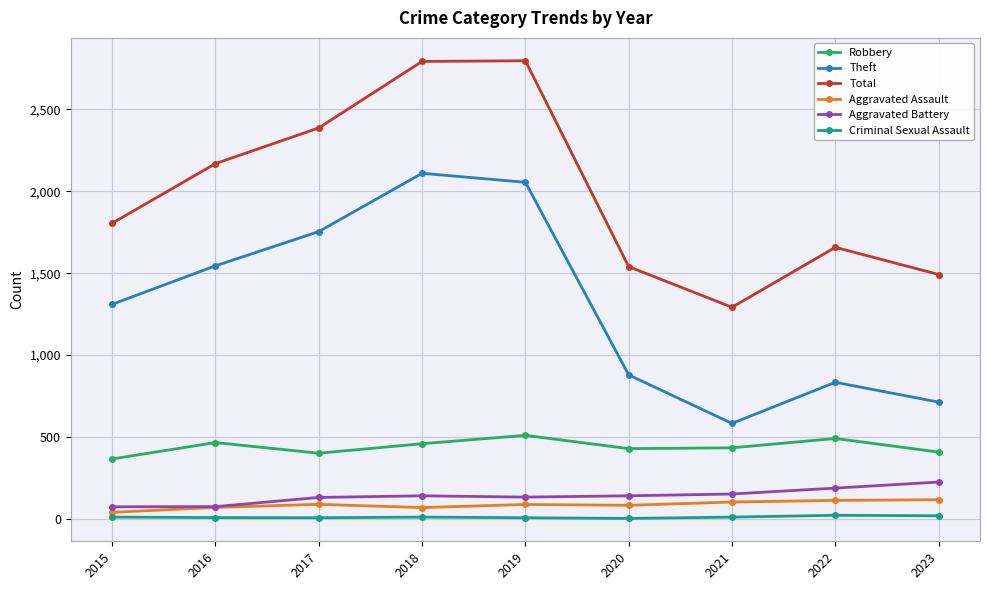

What is the difference between the second highest and second lowest values in the Theft series?

1342